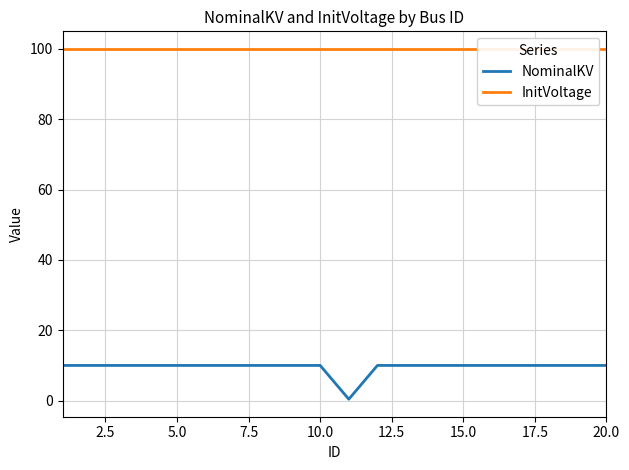

True or false: NominalKV and InitVoltage cross at least once.

False